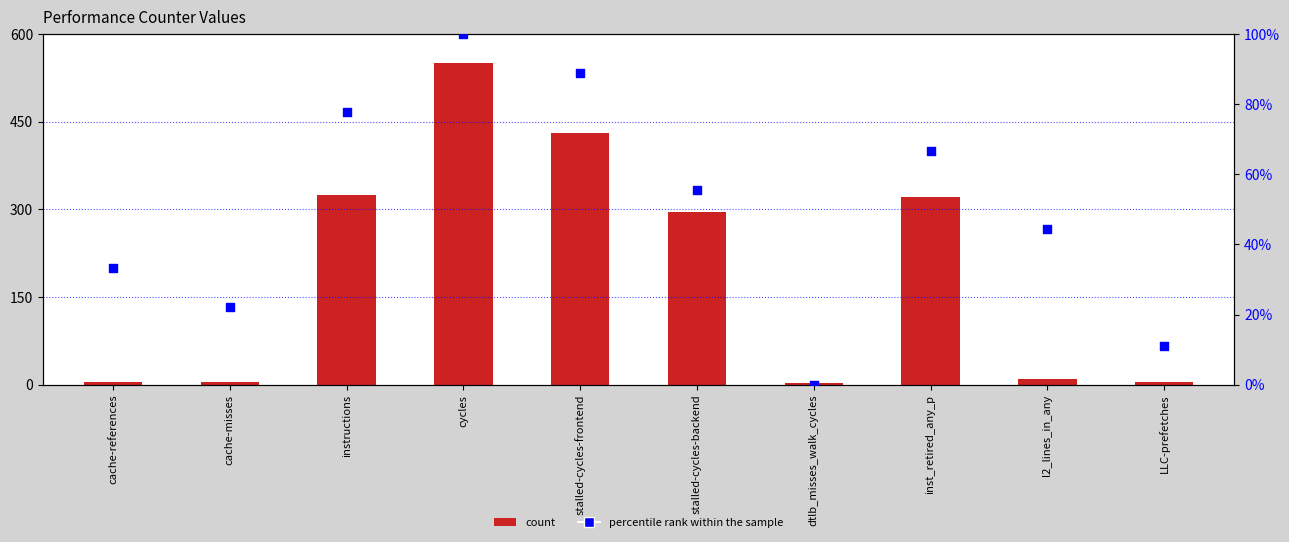

Which series reaches the minimum Y coordinate?

percentile rank within the sample